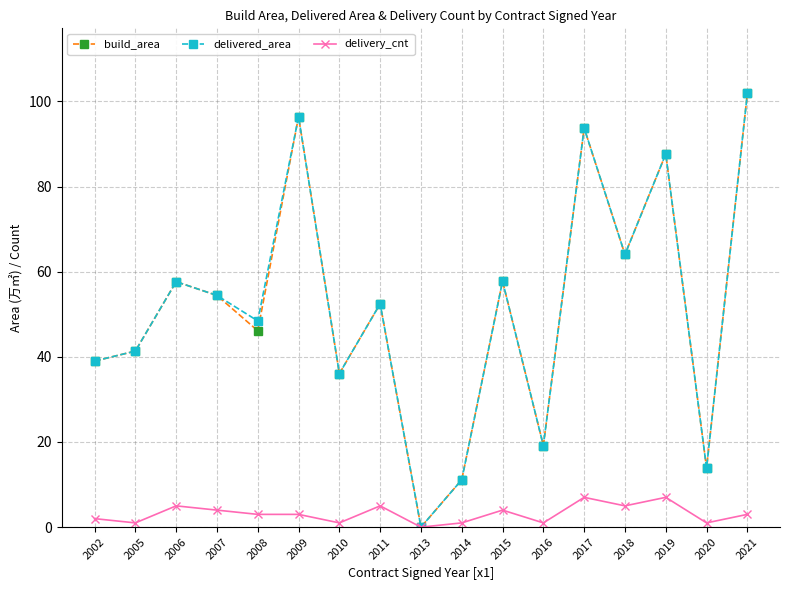

True or false: build_area has more than 1 interior local peaks.

True